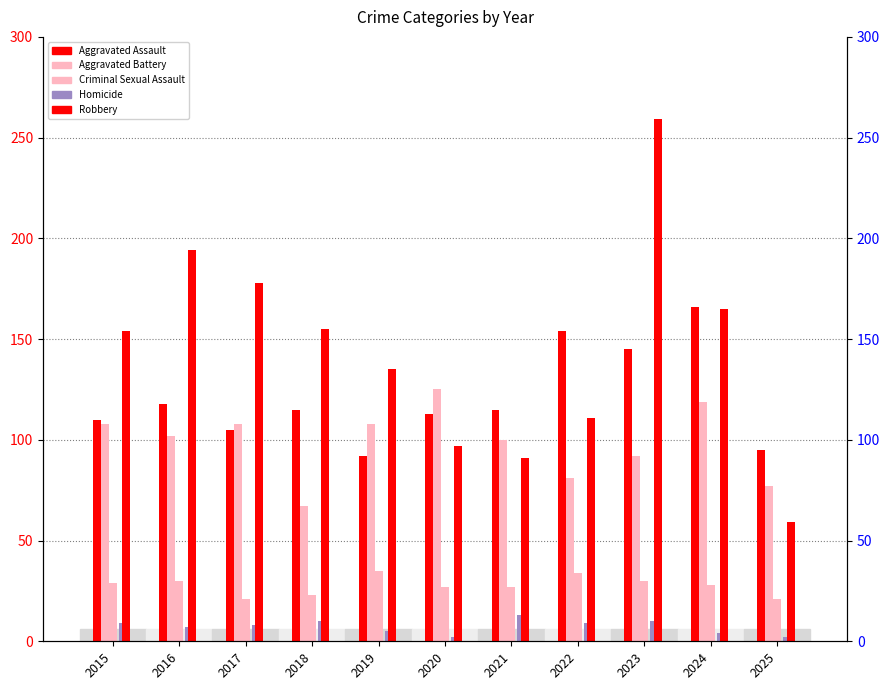

What is the minimum value for Aggravated Battery?

67